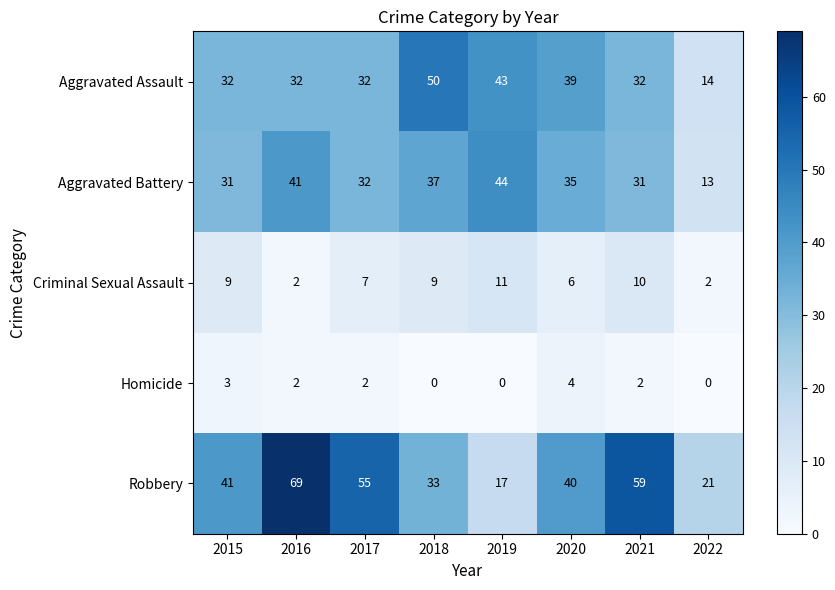

At 2019, list the series in order from smallest to largest.

Homicide, Criminal Sexual Assault, Robbery, Aggravated Assault, Aggravated Battery